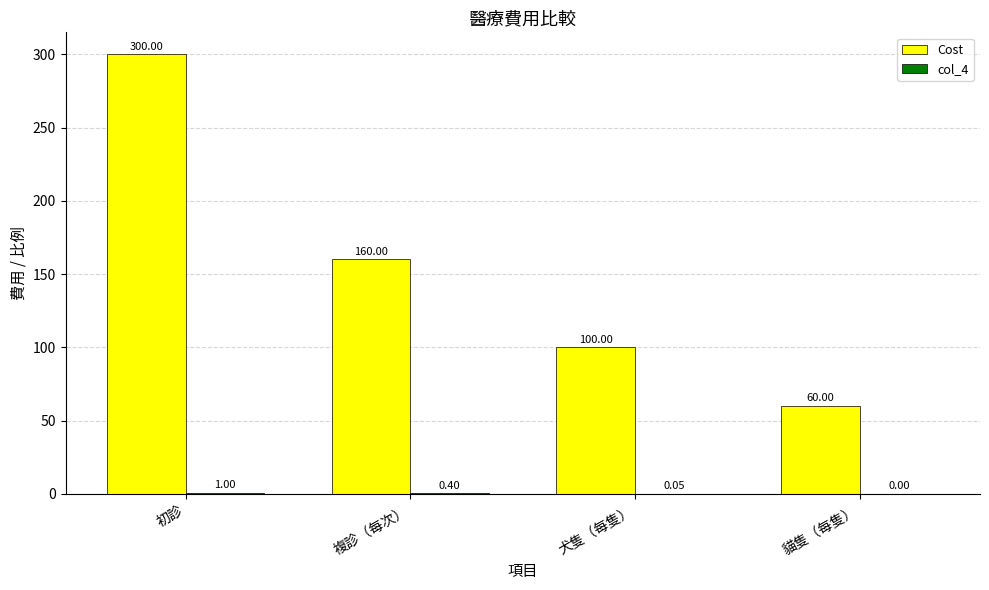

What is the spread (max minus min) of values at 複診（每次）?

159.6